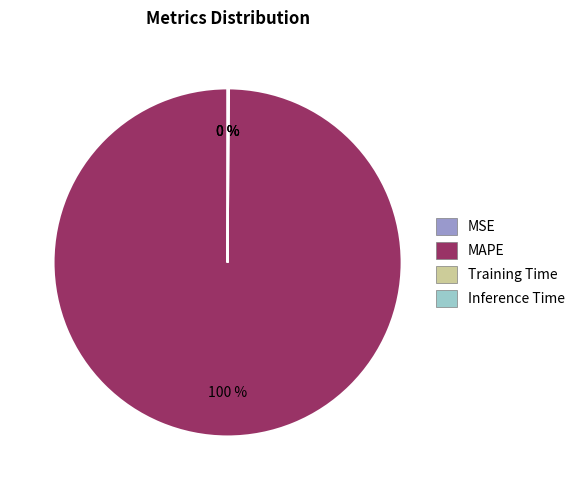

To the nearest percent, what is the average slice percentage?

25%